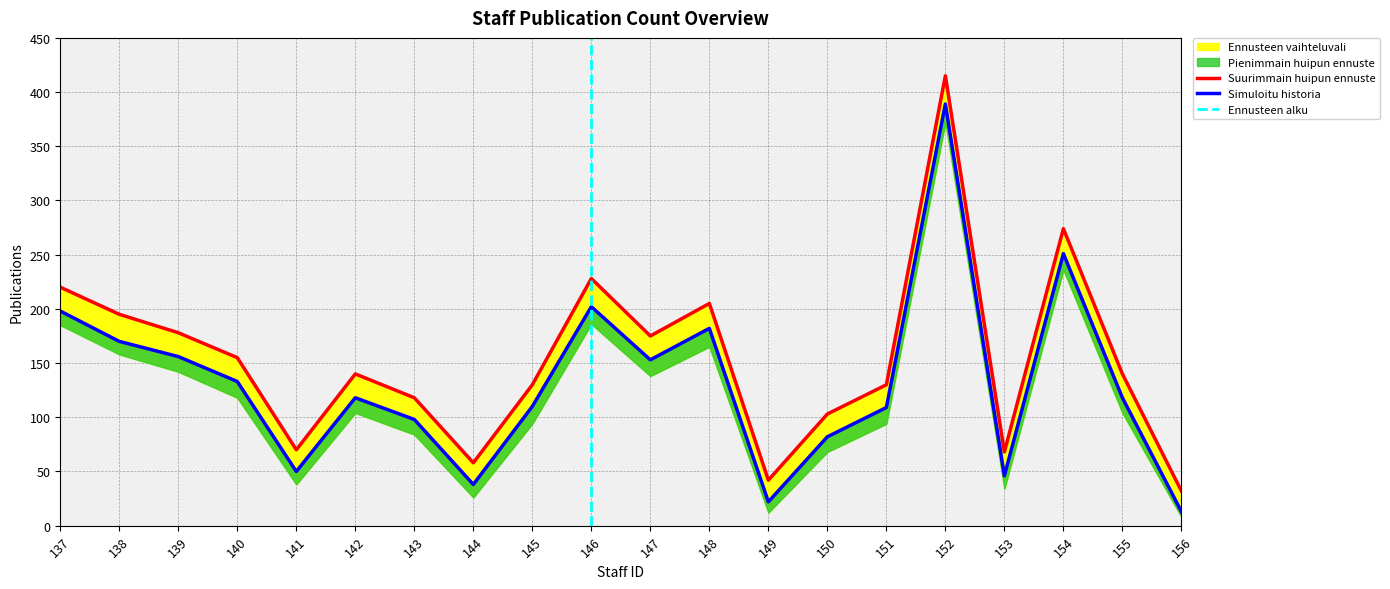

What is the value of the Simuloitu historia point at the 3rd from the left?

156